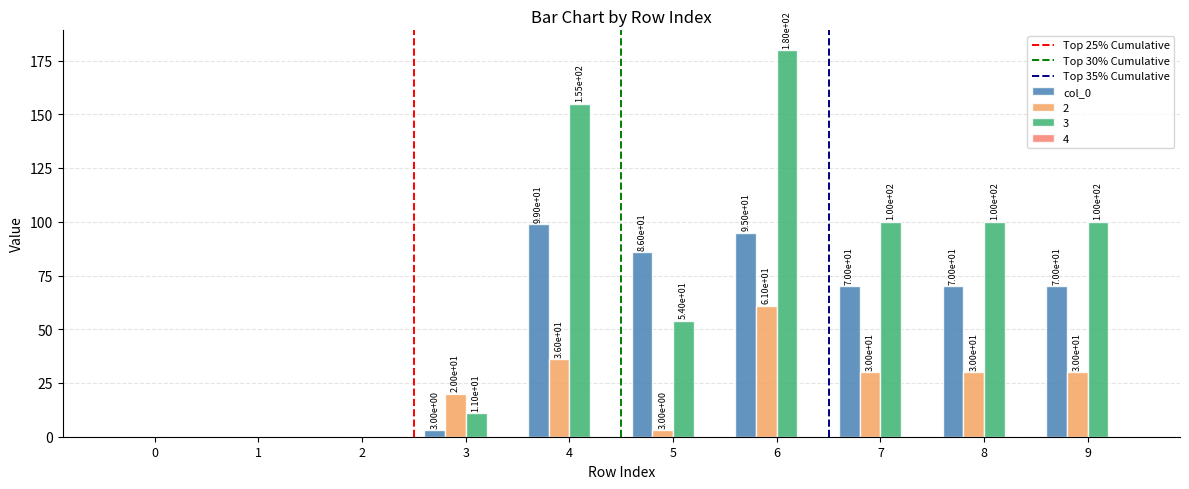

Is the value of 3 at 0 greater than the value of col_0 at 9?

No